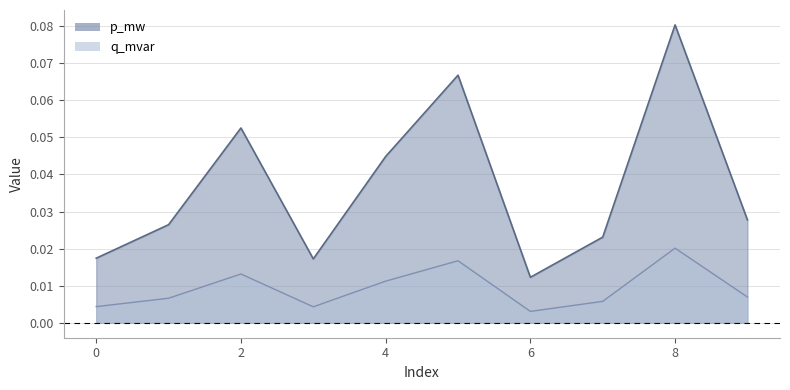

How many distinct data groups are displayed?

2